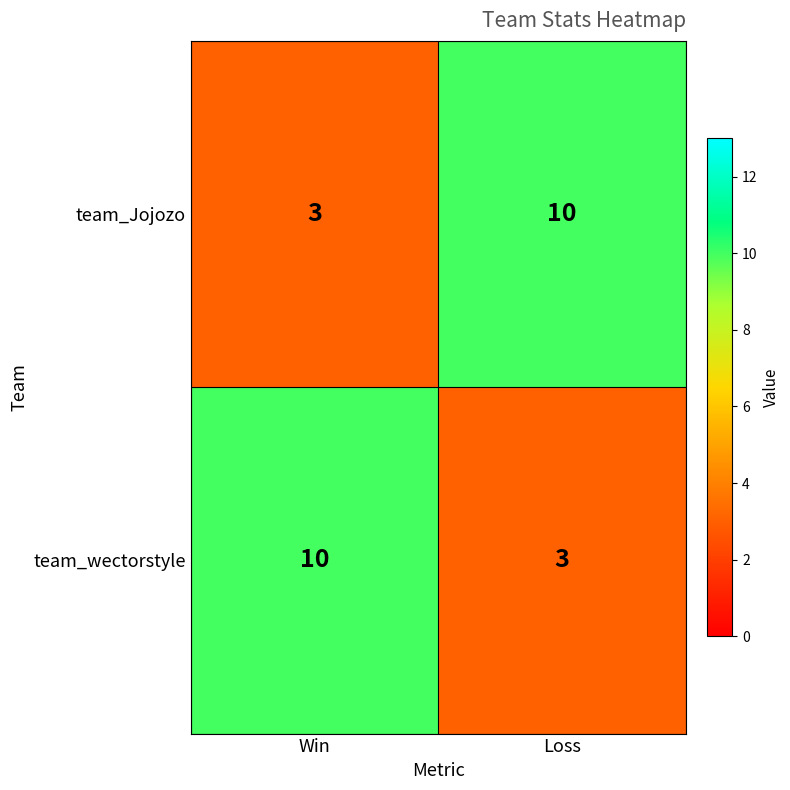

The value of team_Jojozo at Loss is 16. True or false?

False